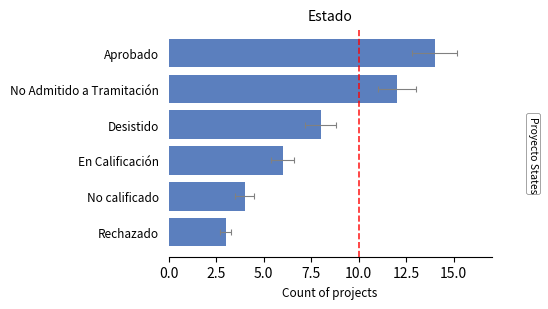

Does the chart contain stacked bars?

No